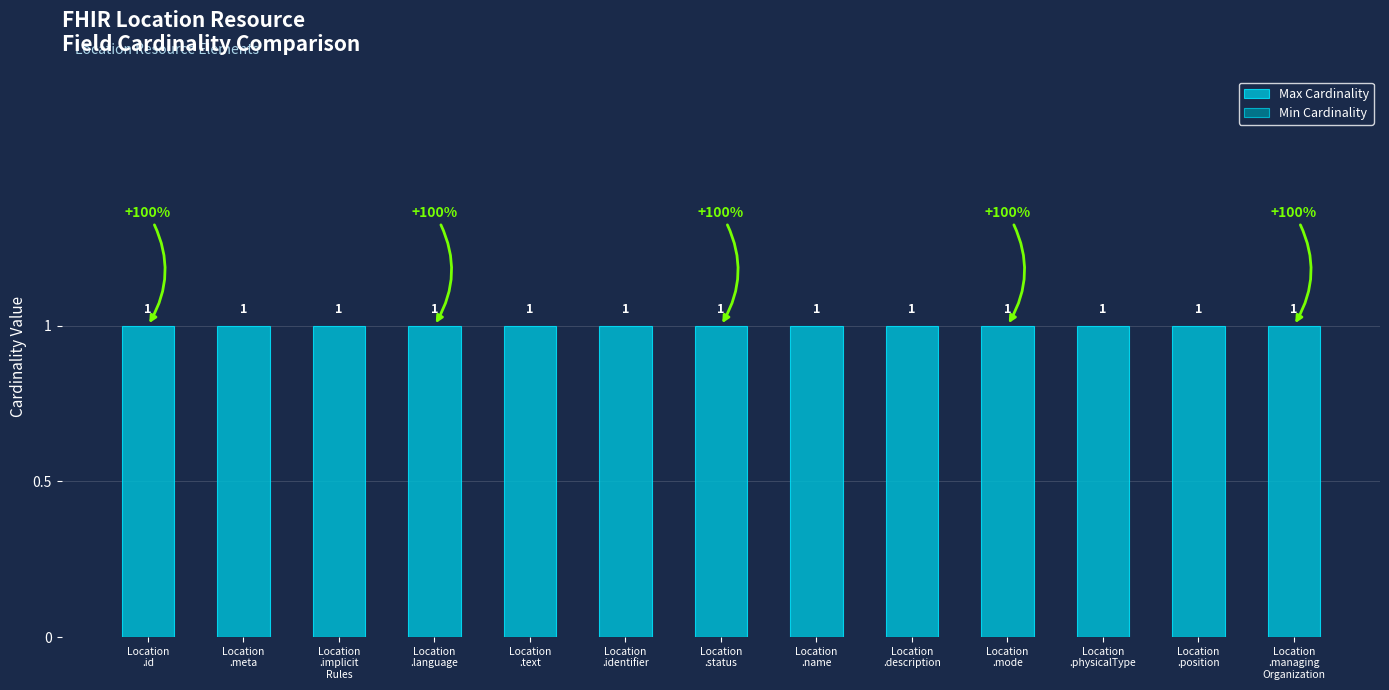

Which series has the largest range (max minus min)?

Max Cardinality